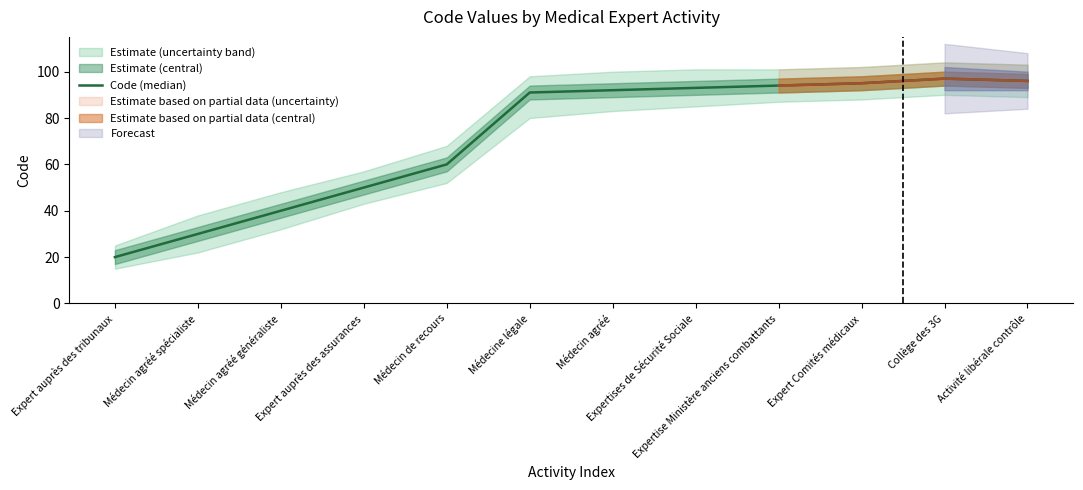

What is the difference between the maximum and minimum values?

77